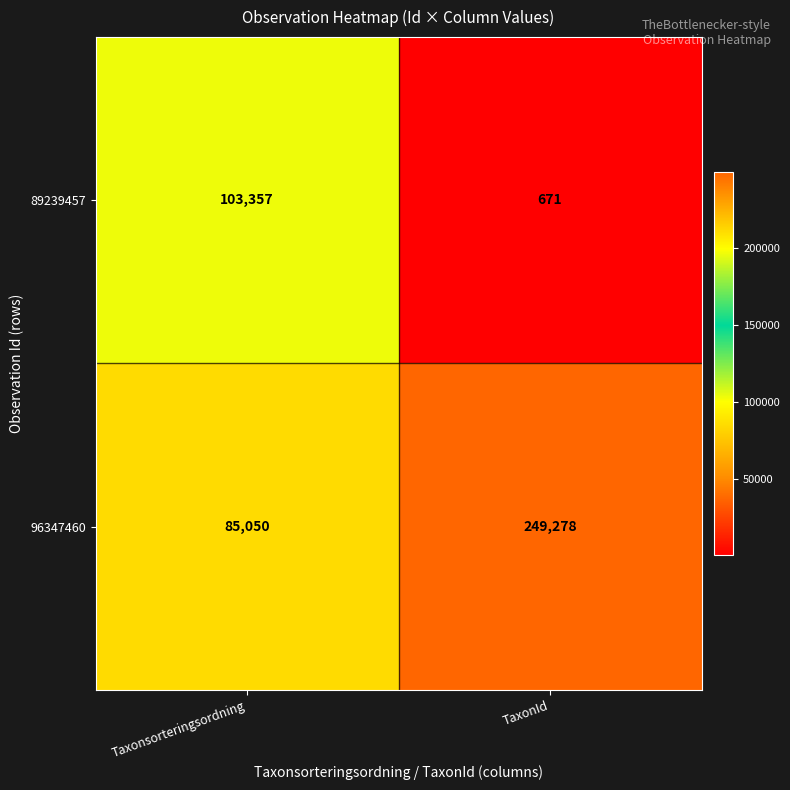

At which category is the sum across all series the highest?

TaxonId